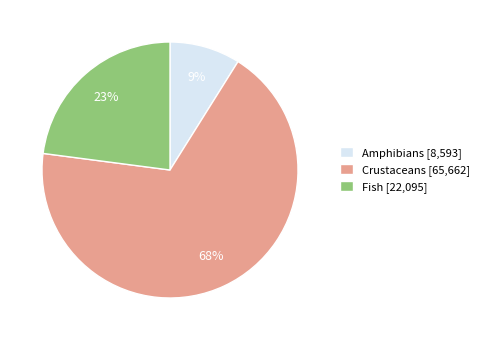

True or false: Crustaceans [65,662] accounts for 80% of the total.

False